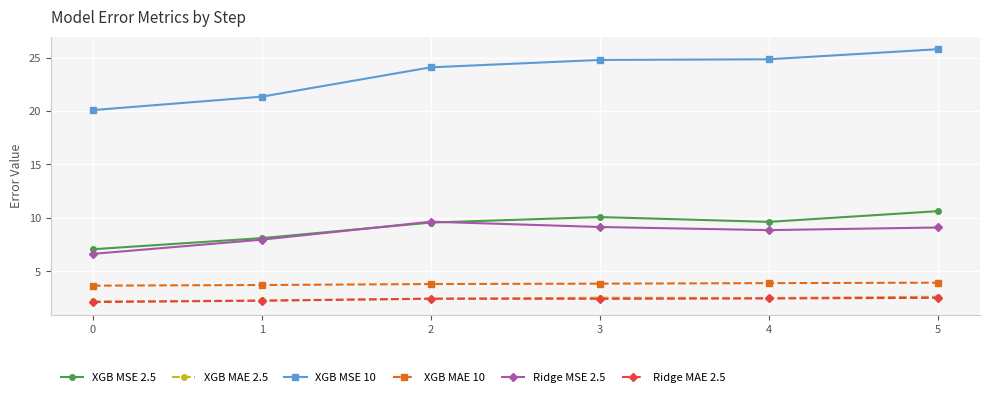

Which series has the largest total across all categories?

XGB MSE 10